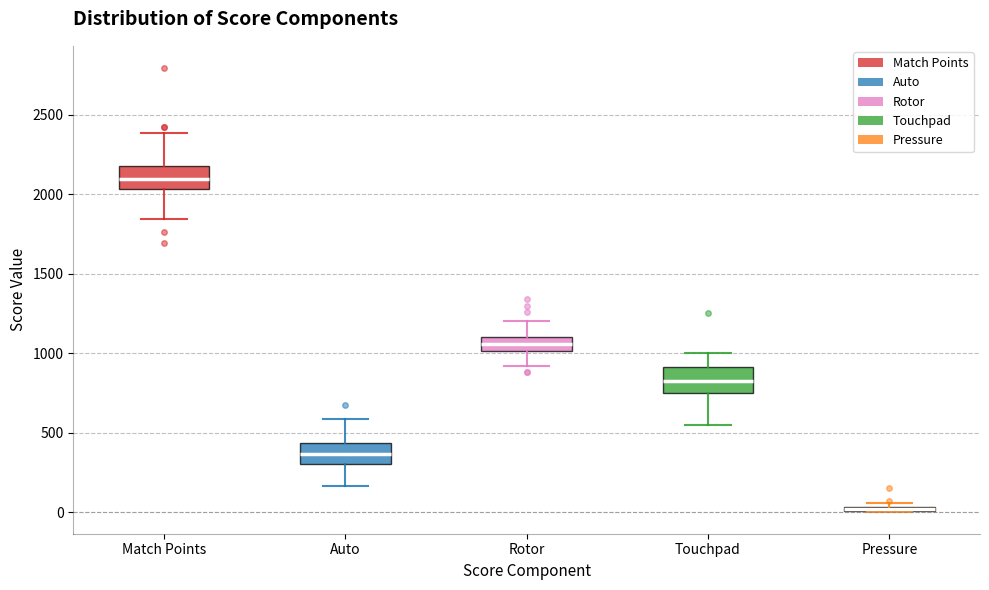

Where does the lower whisker of the box for Touchpad end on the y-axis? The values are not printed on the chart, so give them approximately, as read against the axis.

550